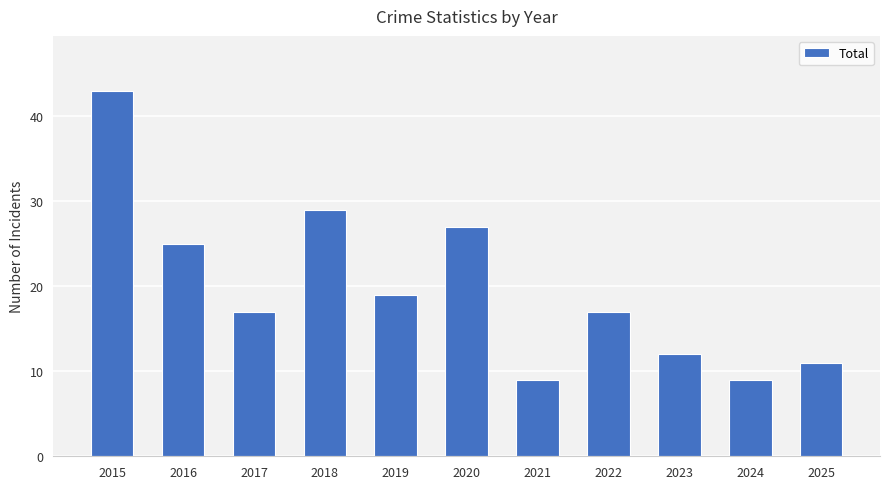

Reading right to left, extract all data points from this chart.

2025=11	2024=9	2023=12	2022=17	2021=9	2020=27	2019=19	2018=29	2017=17	2016=25	2015=43